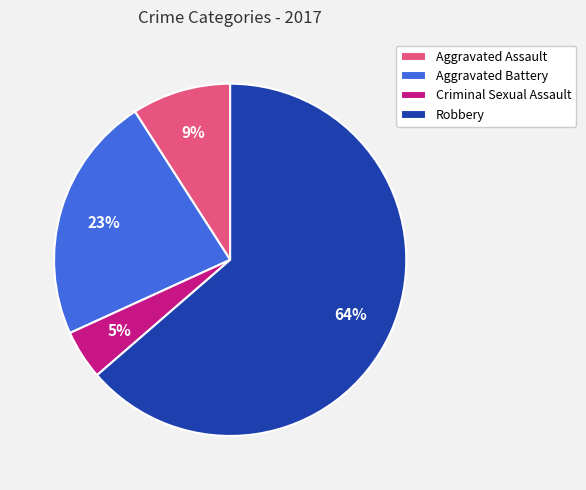

Do Aggravated Battery and Criminal Sexual Assault together represent more than half of the pie?

No